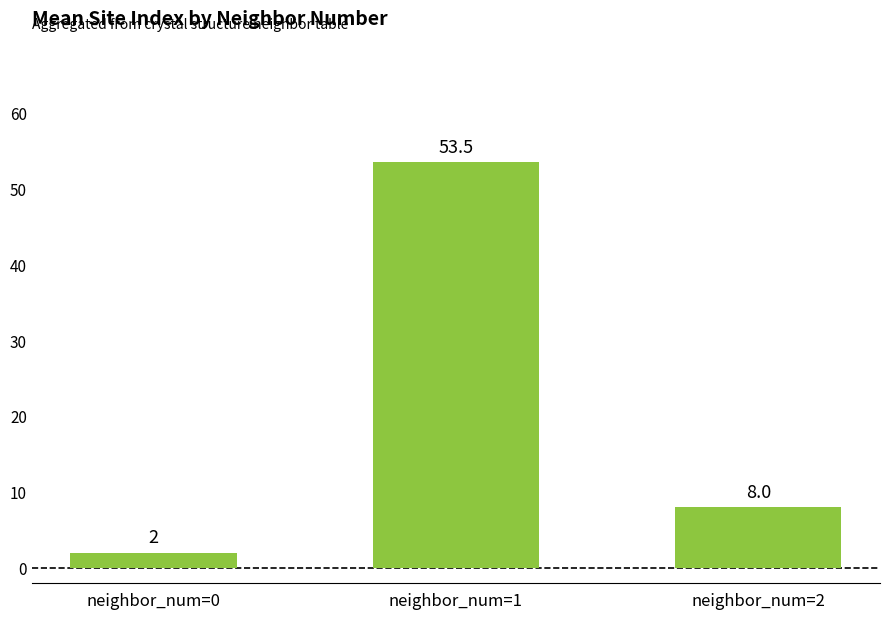

What is the sum of the values at neighbor_num=1 and neighbor_num=0?

55.5